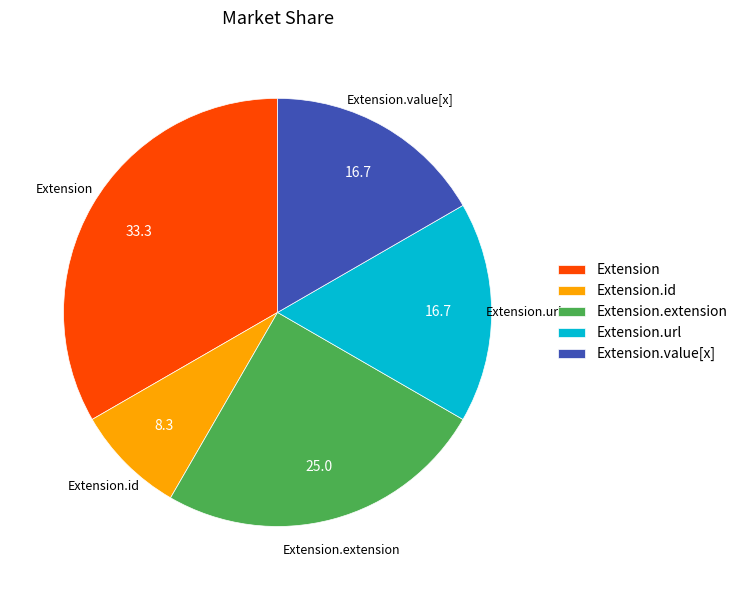

True or false: Extension.value[x] accounts for 1% of the total.

False